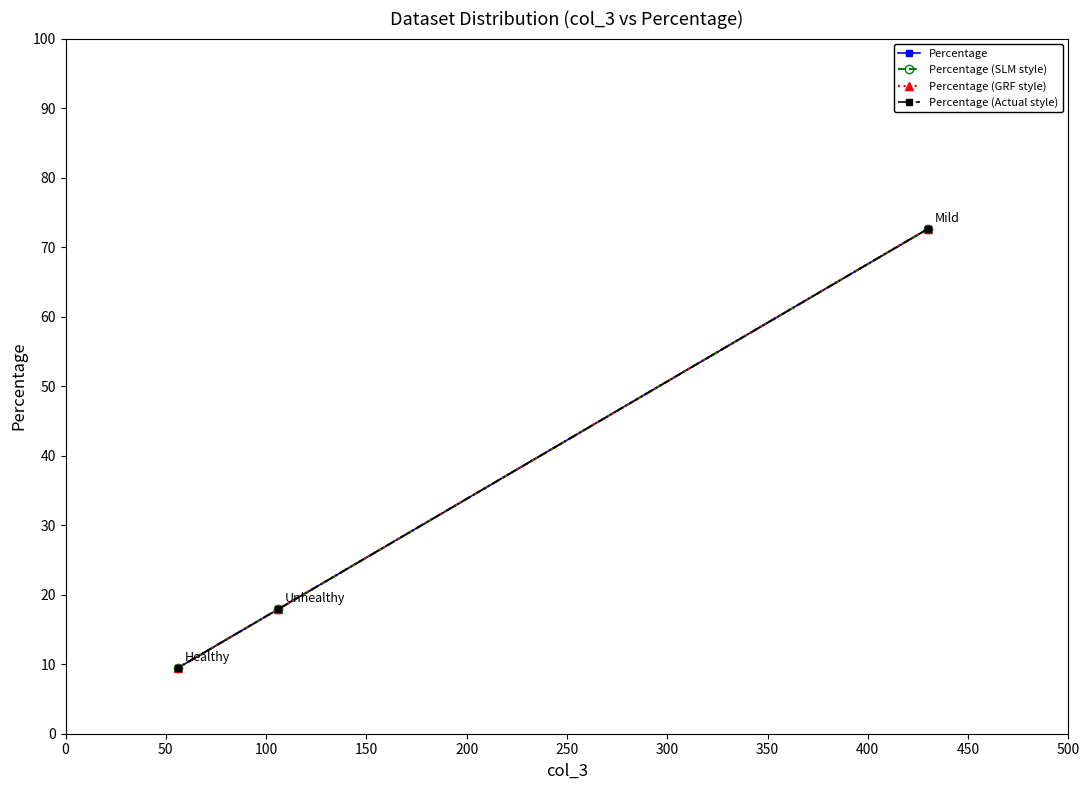

Does the chart have visible grid lines?

No